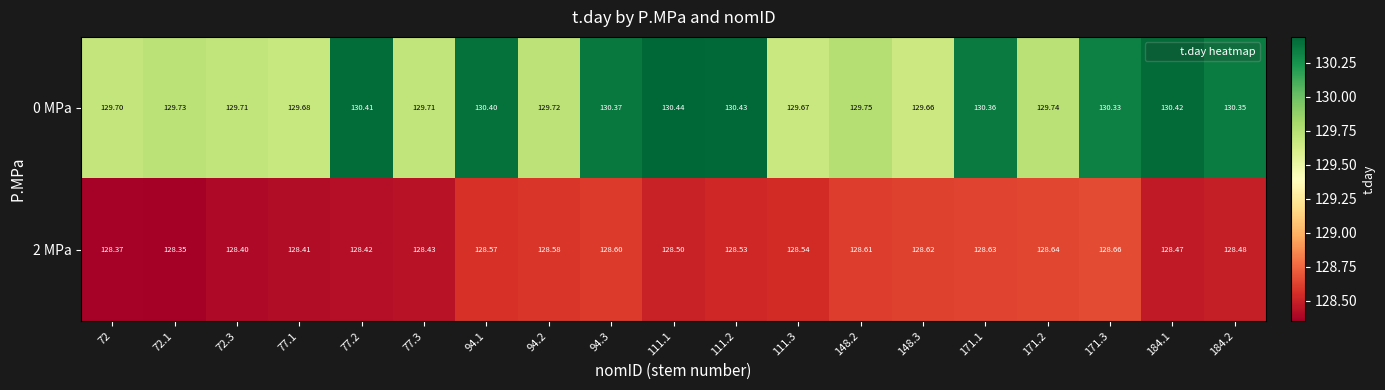

Is the value of 0 MPa at 94.1 greater than the value of 2 MPa at 72.1?

Yes